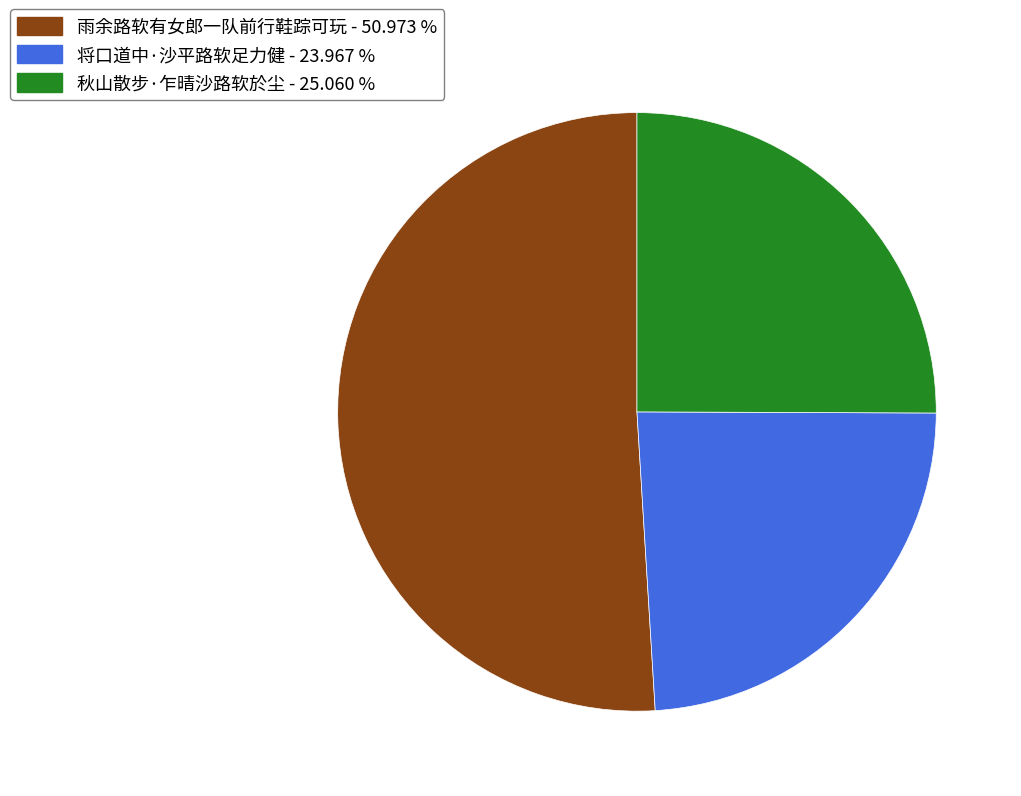

Is there any slice that represents more than half of the pie?

Yes